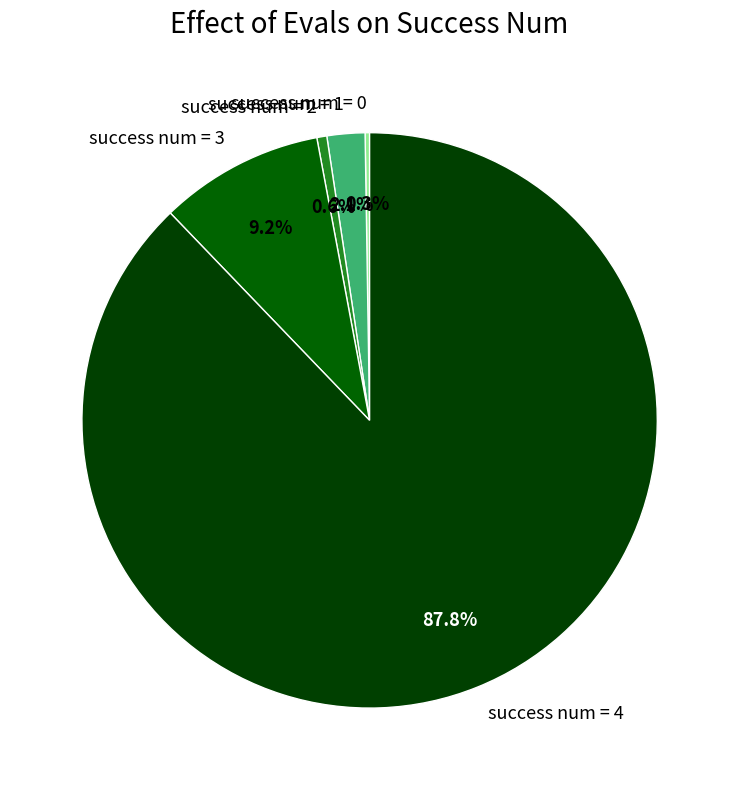

Which slice is the largest?

success num = 4